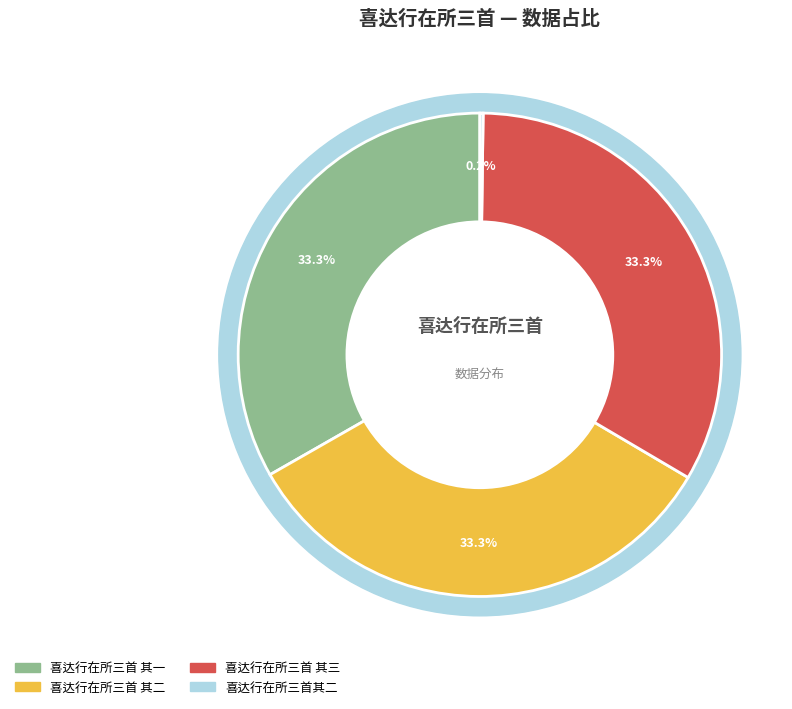

How many segments does this pie chart have?

4